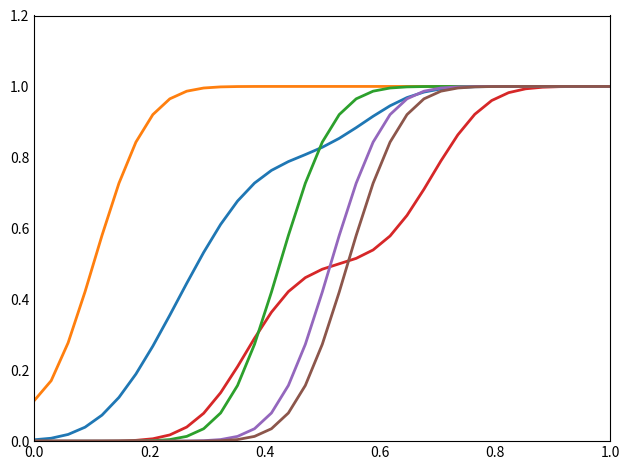

Does the chart have visible grid lines?

No